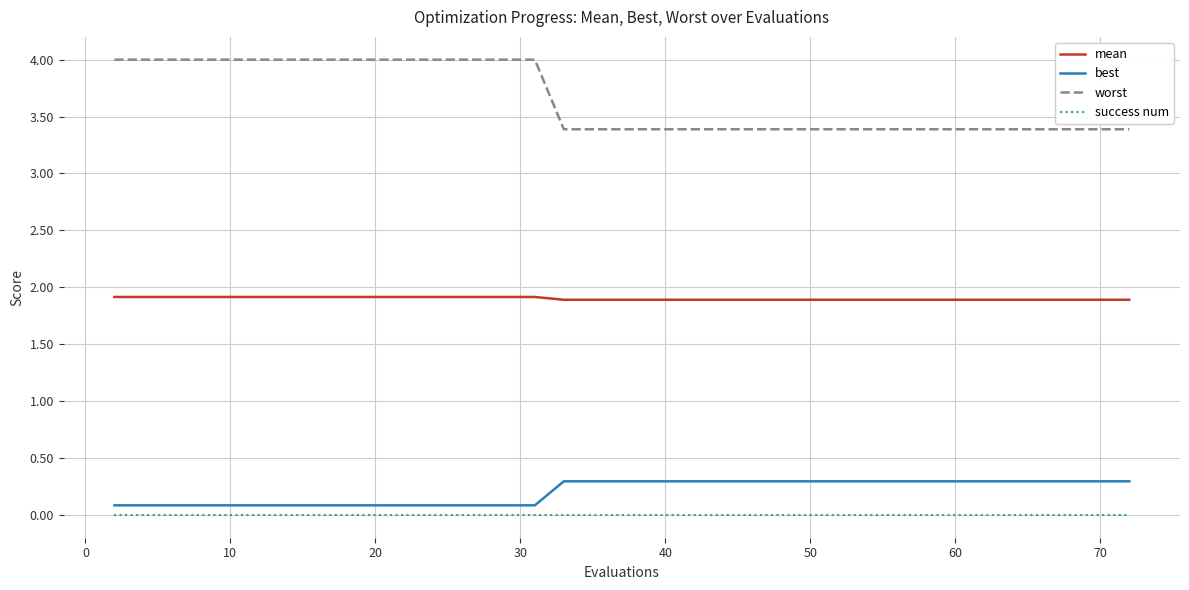

Which series has the largest total across all categories?

worst